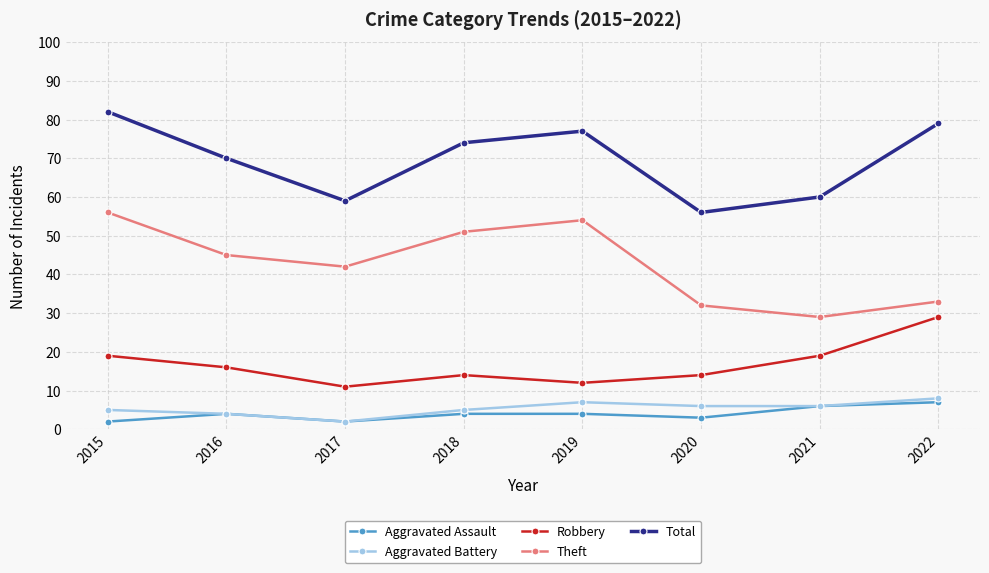

Reading left to right, extract all data points from this chart.

Aggravated Assault: 2	4	2	4	4	3	6	7
Aggravated Battery: 5	4	2	5	7	6	6	8
Robbery: 19	16	11	14	12	14	19	29
Theft: 56	45	42	51	54	32	29	33
Total: 82	70	59	74	77	56	60	79